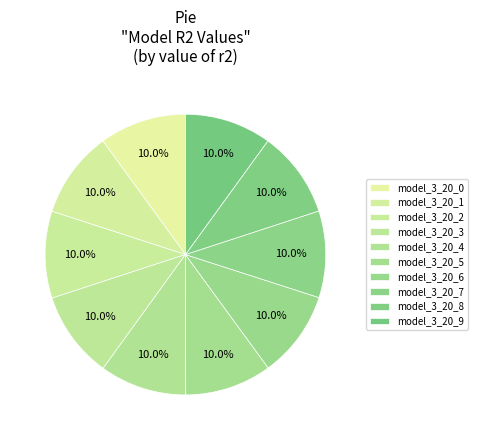

To the nearest percent, what is the average slice percentage?

10%